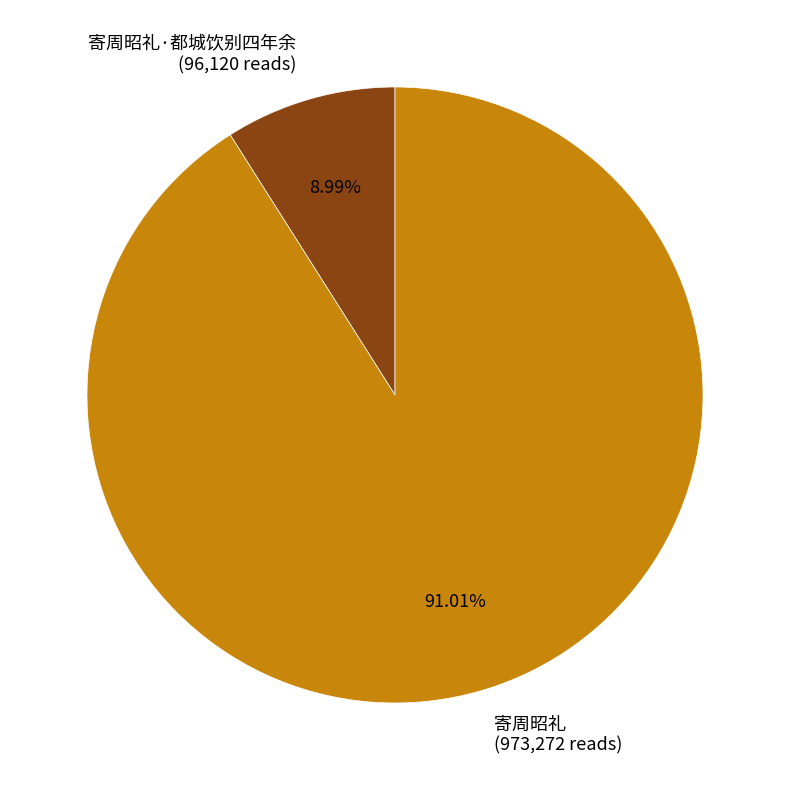

To the nearest percent, what is the difference between the largest and smallest slice percentages?

82%